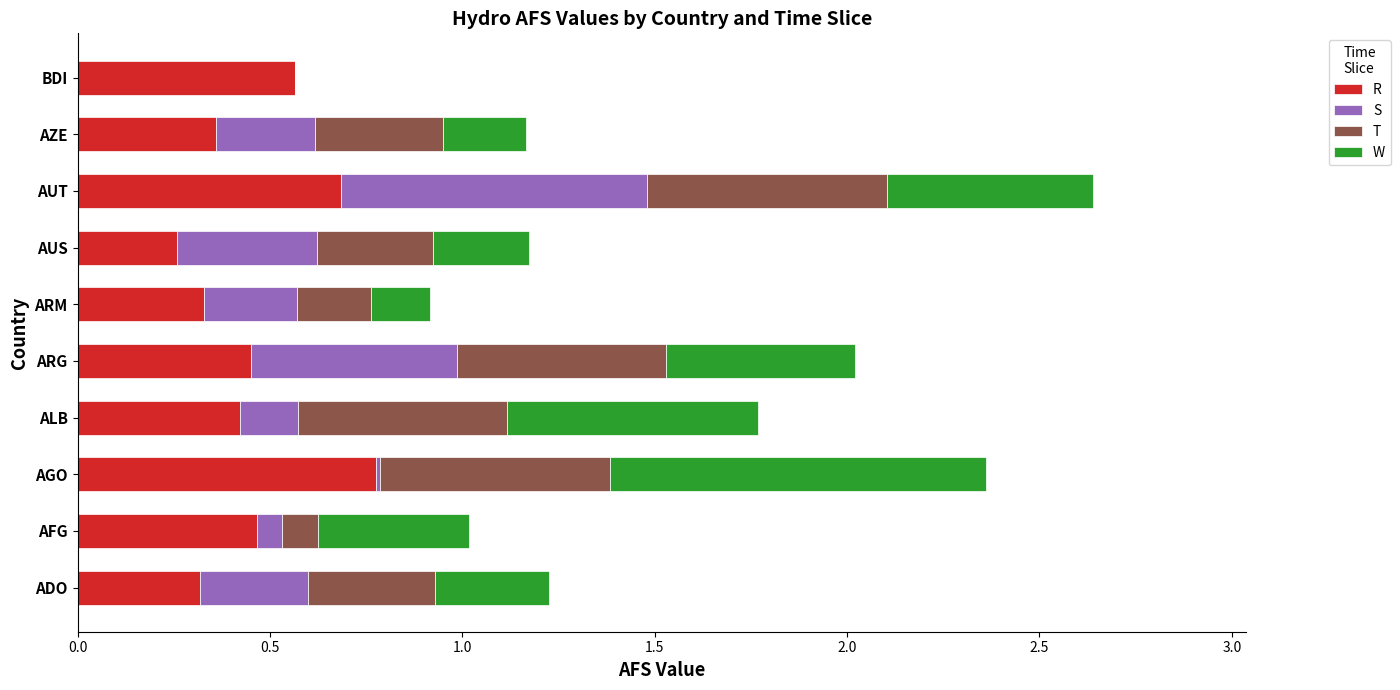

At which category is the sum across all series the highest?

AUT